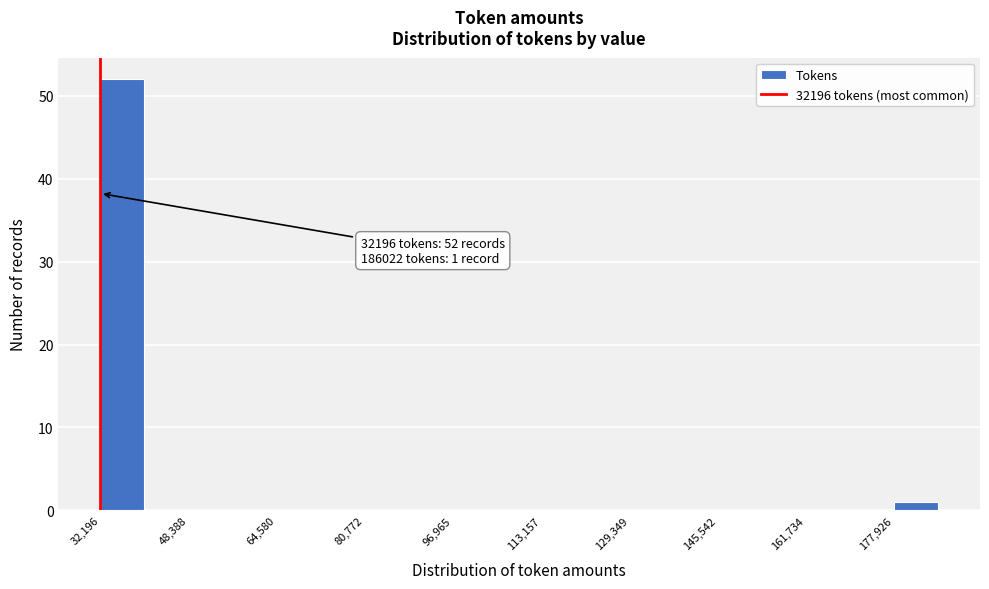

Over which range of the x-axis is the bar tallest?

32000 to 40000